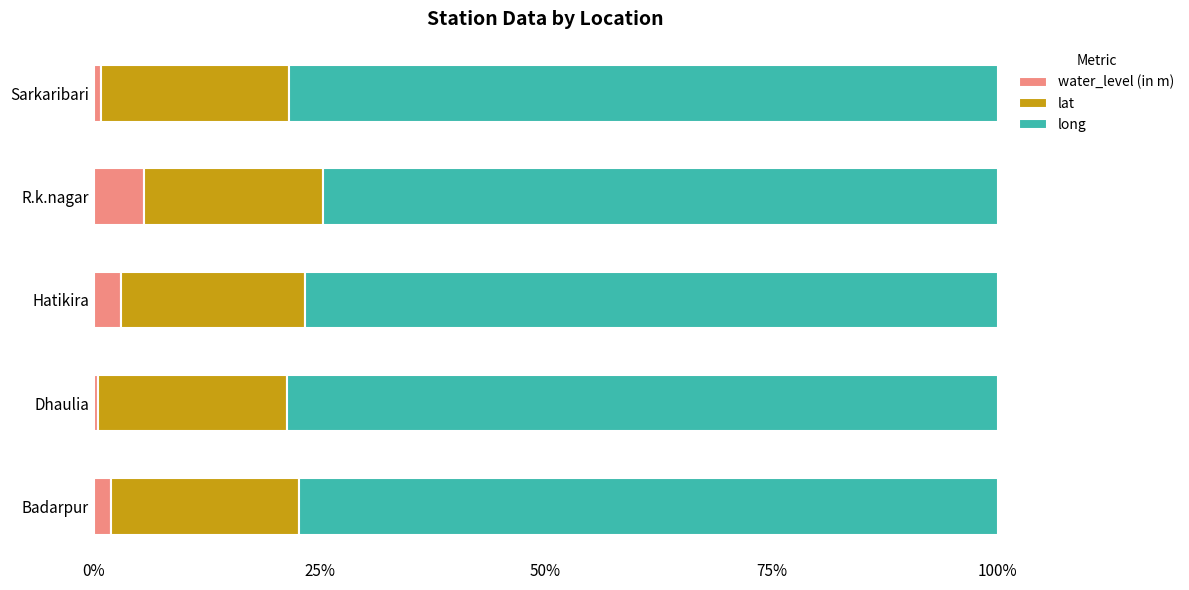

What is the difference between the second highest and minimum values in the water_level (in m) series?

2.6